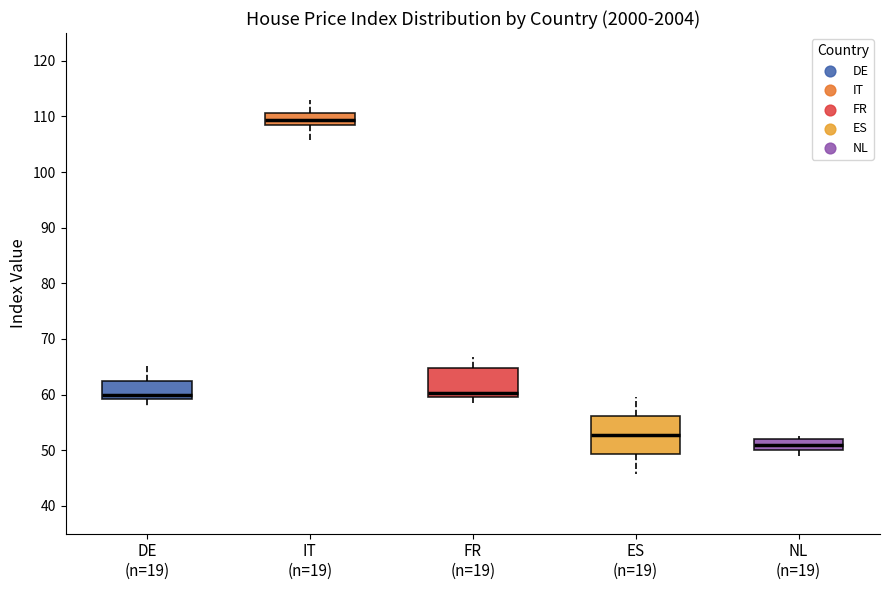

Reading left to right, transcribe this box plot: for each box, give where its median line is, the range the box spans, and where its two whiskers end, as read against the y-axis. The values are not printed on the chart, so give them approximately, as read against the axis.

DE (n=19): median 60, box 59 to 63, whiskers 58 to 66
IT (n=19): median 109, box 108 to 111, whiskers 106 to 113
FR (n=19): median 60 (just above the box's lower edge), box 60 to 65, whiskers 59 to 67
ES (n=19): median 53, box 49 to 56, whiskers 46 to 60
NL (n=19): median 51, box 50 to 52, whiskers 49 to 53